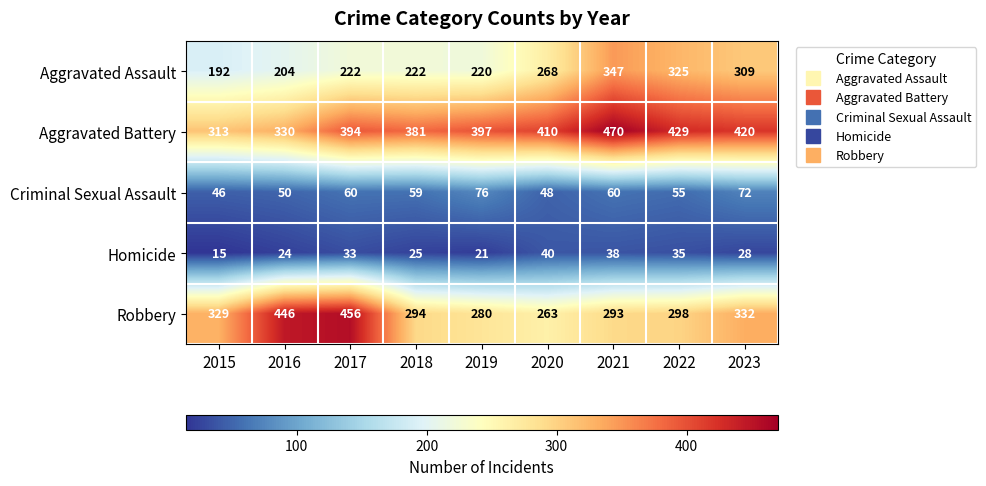

The value of Homicide at 2018 is 25. True or false?

True